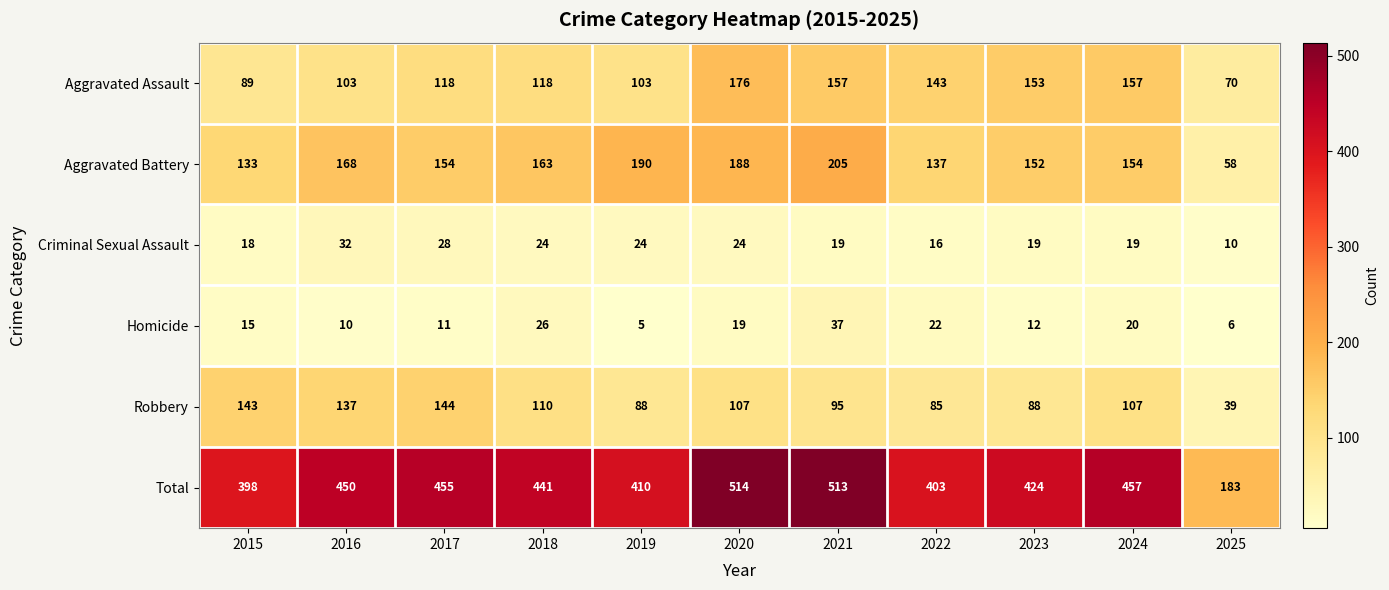

What is the difference between the highest and lowest values at 2016?

440